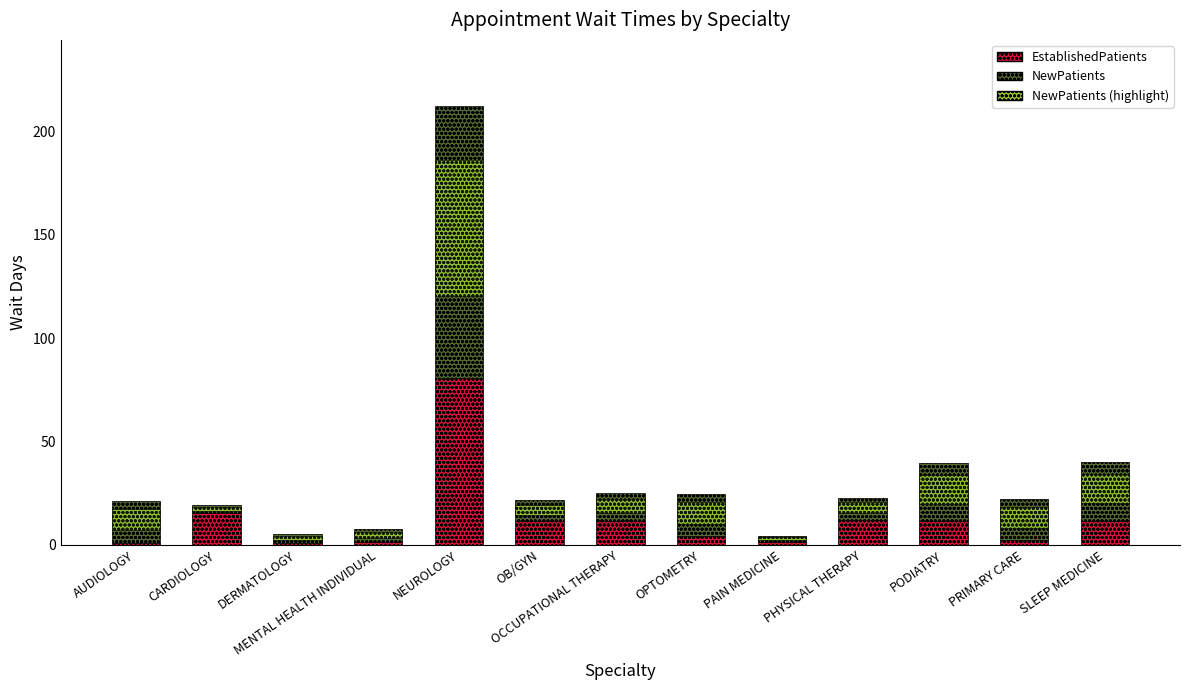

List the labels in order of EstablishedPatients value, smallest first.

DERMATOLOGY, AUDIOLOGY, PAIN MEDICINE, MENTAL HEALTH INDIVIDUAL, PRIMARY CARE, OPTOMETRY, OB/GYN, OCCUPATIONAL THERAPY, PODIATRY, SLEEP MEDICINE, PHYSICAL THERAPY, CARDIOLOGY, NEUROLOGY